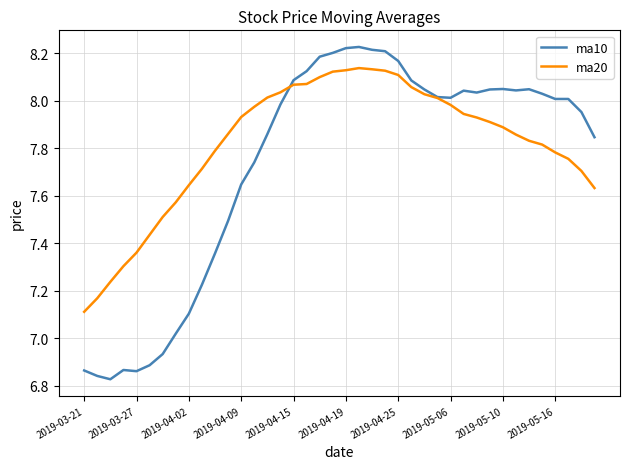

What are all the series names shown in the legend?

ma10, ma20